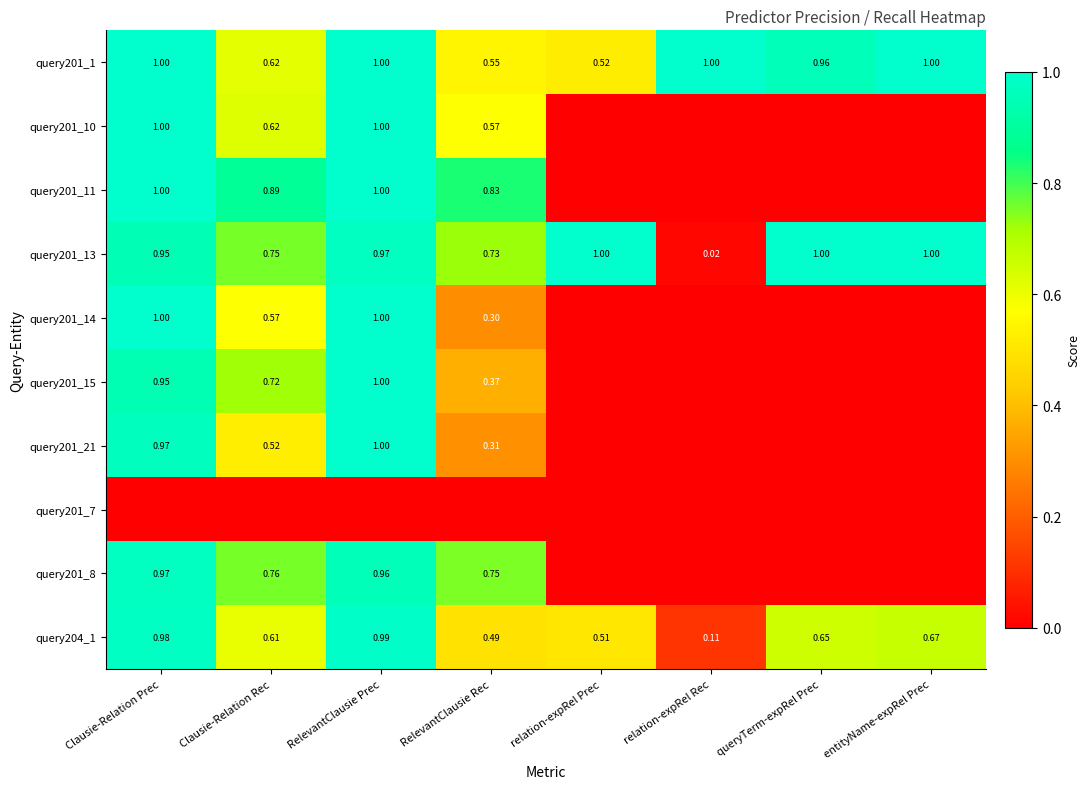

At which label is query204_1 closest to 0?

relation-expRel Rec